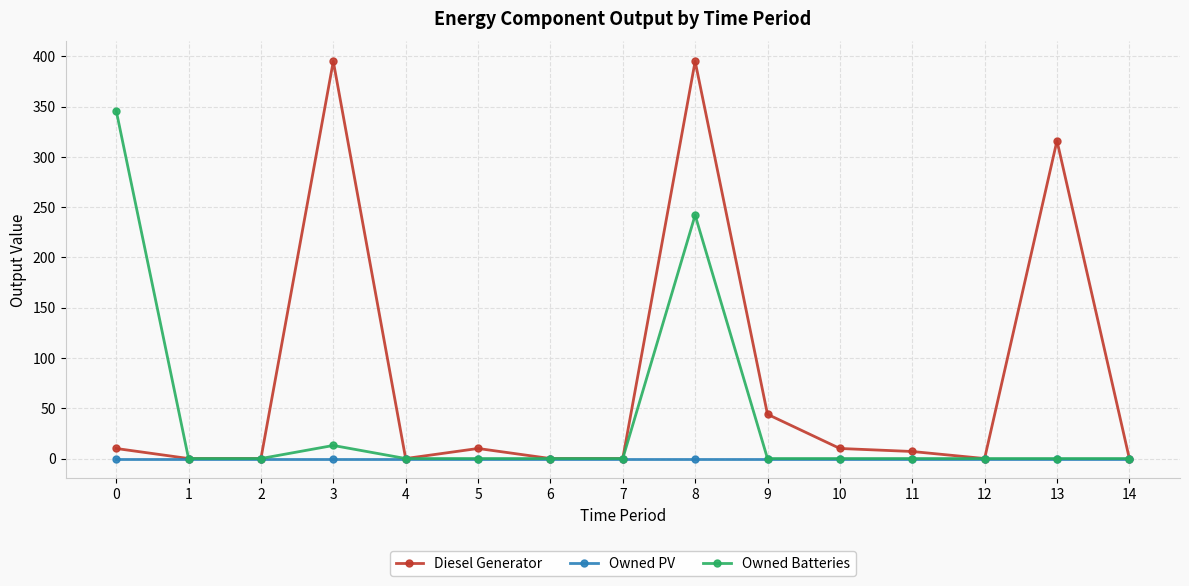

List the series in order of their overall mean, highest first.

Diesel Generator, Owned Batteries, Owned PV